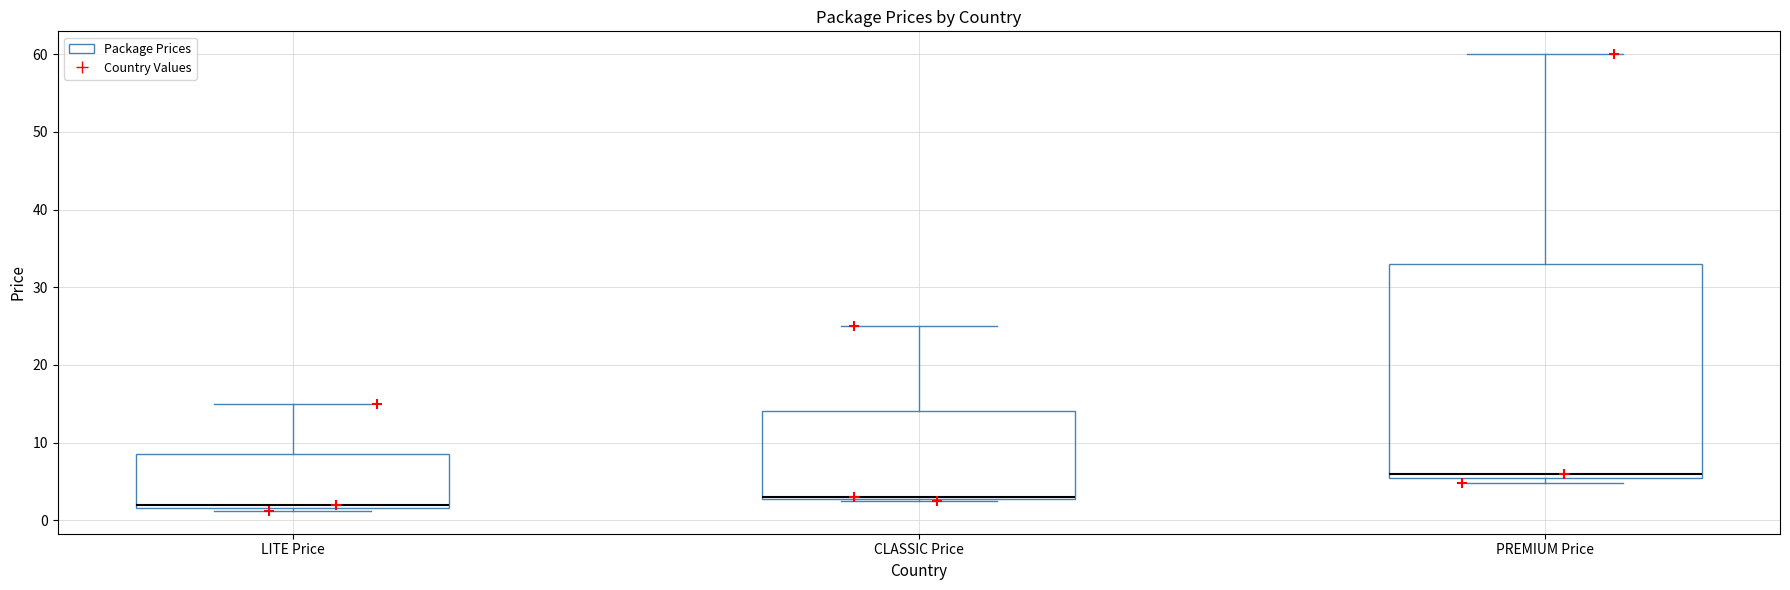

Where is the lower edge of the box for PREMIUM Price on the y-axis? The values are not printed on the chart, so give them approximately, as read against the axis.

5